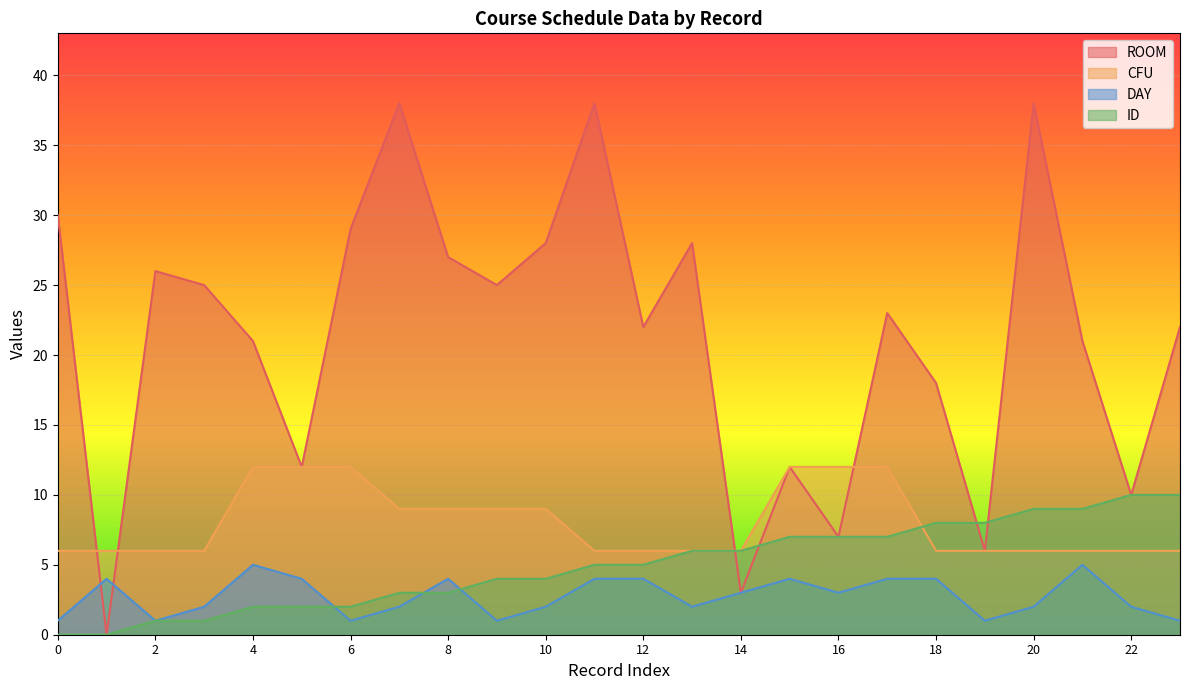

At which category does DAY reach its first local peak?

1